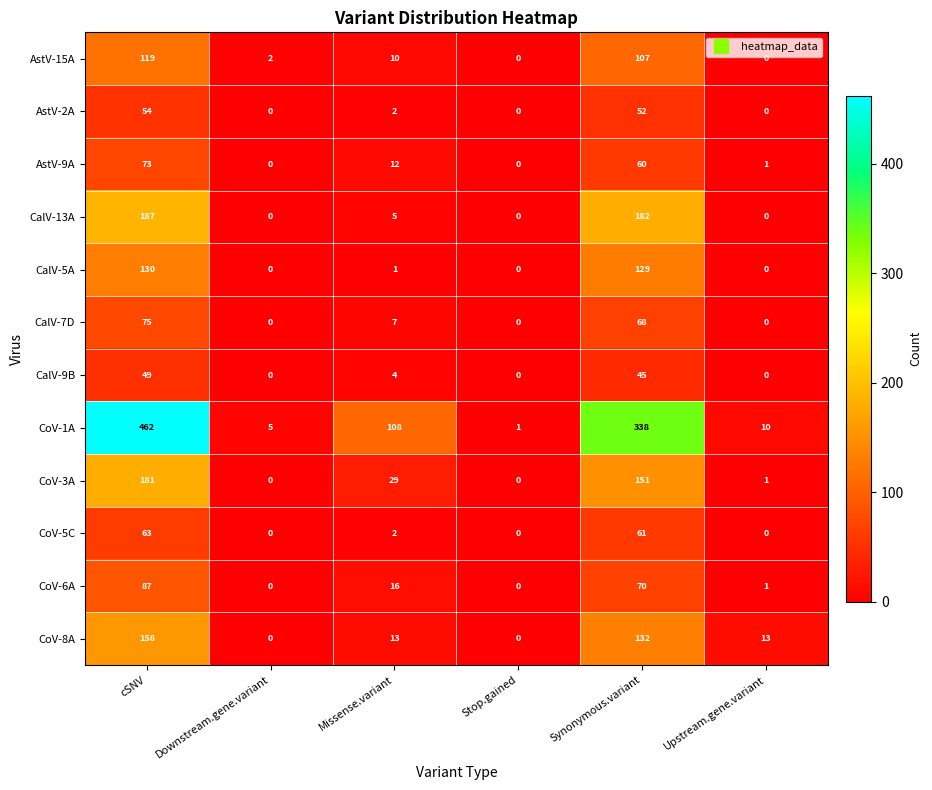

What is the maximum value for CoV-3A?

181